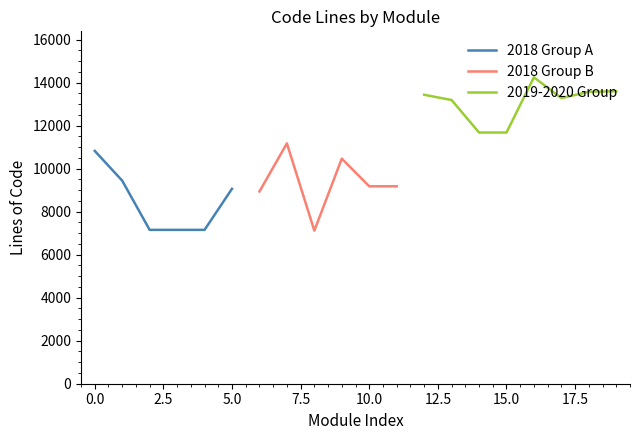

How many points are higher than both their immediate neighbors (excluding endpoints)?

5